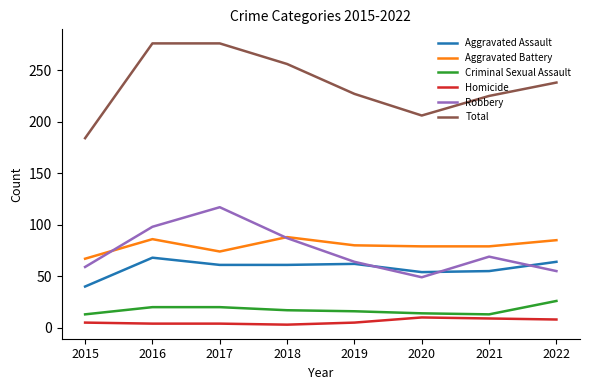

The value of Aggravated Battery at 2015 is 67. True or false?

True